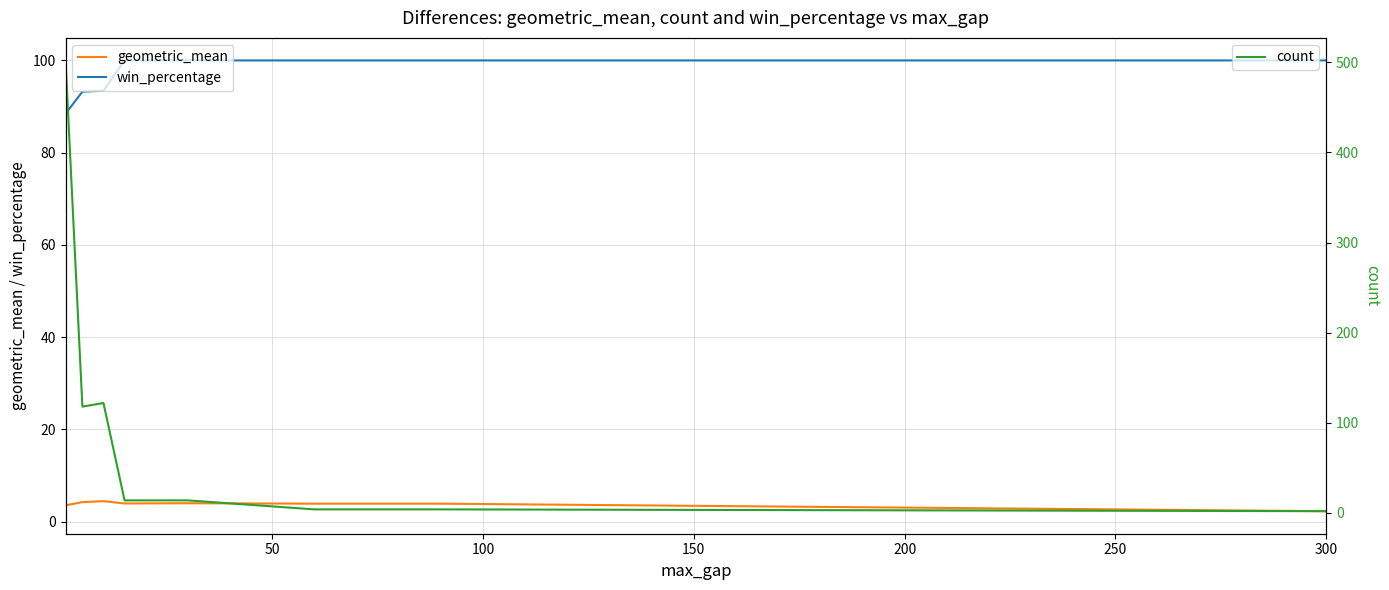

What is the difference between the maximum and second lowest values in the win_percentage series?

6.8